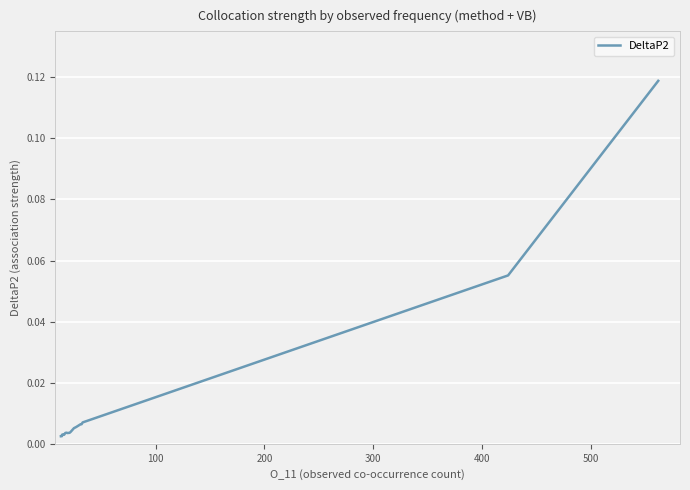

What is the difference between the maximum and minimum values?

0.1